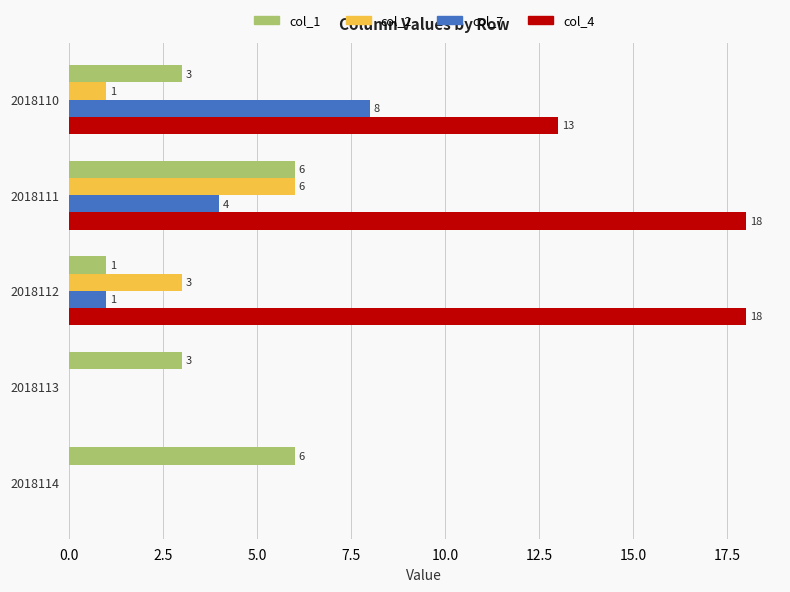

Is the value of col_4 at 2018114 greater than the value of col_1 at 2018110?

No